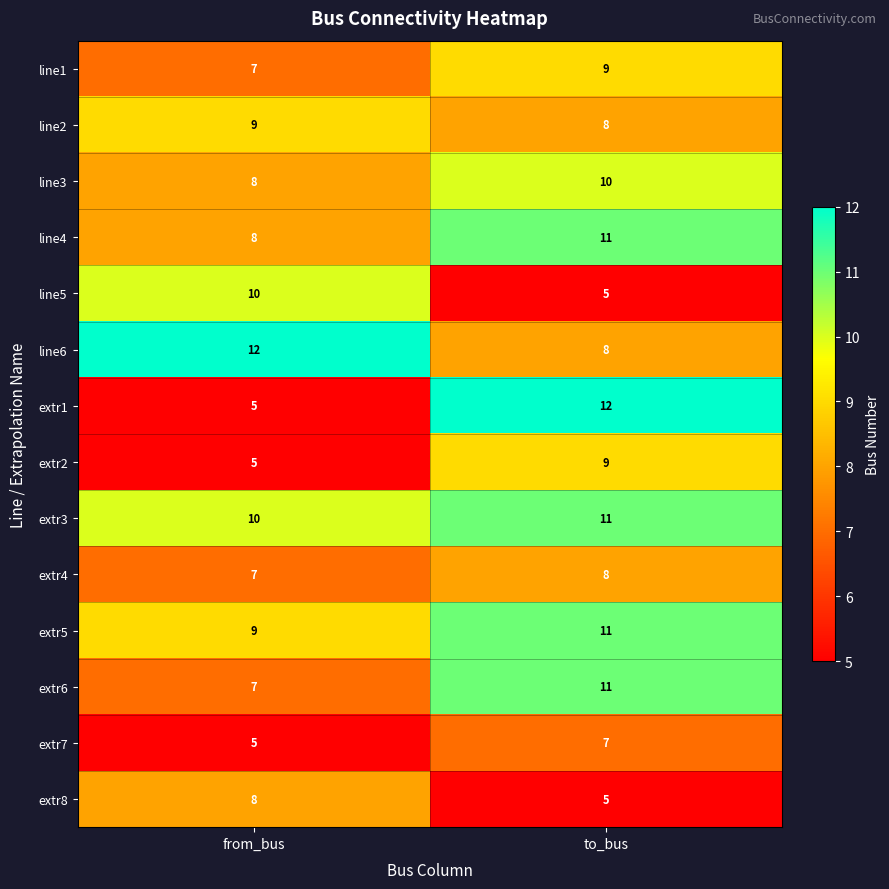

What is the sum of all extr4 values?

15